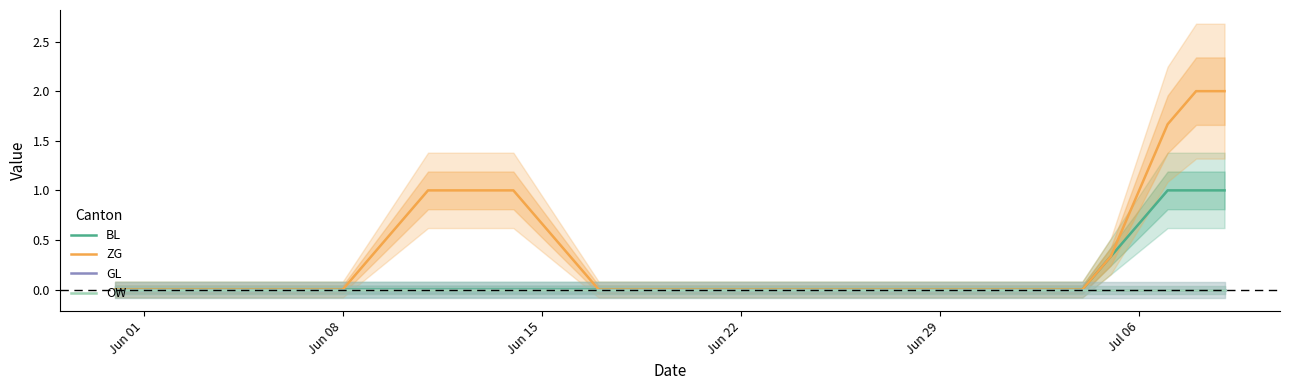

Rank the series at Jun 29 from lowest to highest value.

BL, ZG, GL, OW